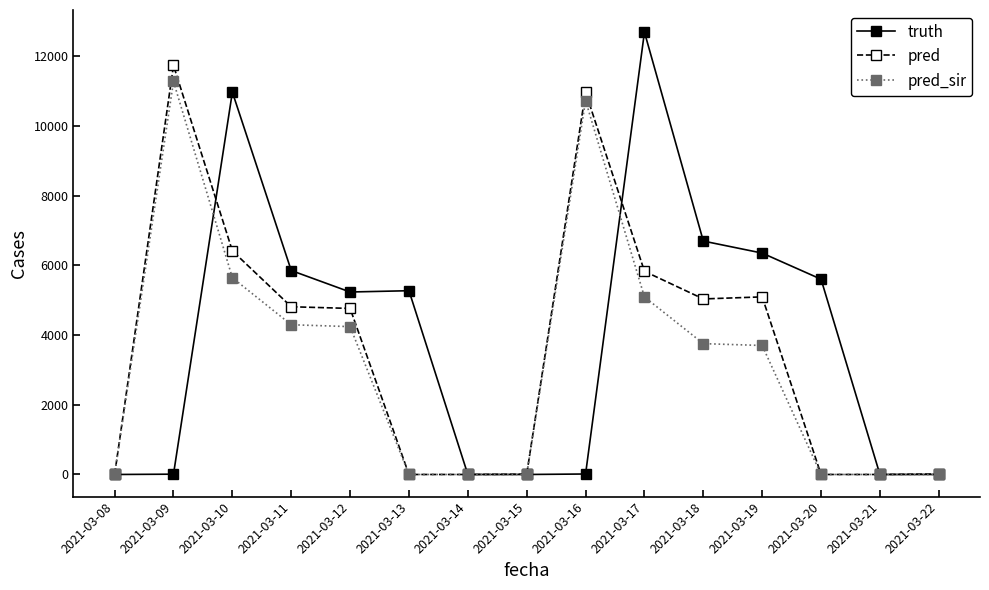

How many lines are shown in the chart?

3